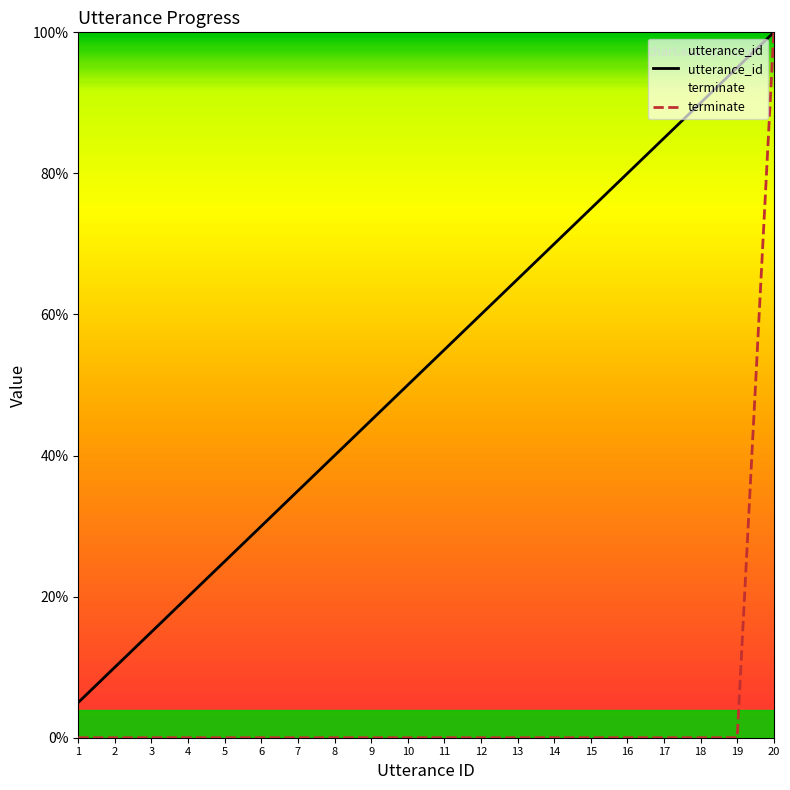

Reading left to right, transcribe all the data shown in this chart.

utterance_id: 5.0	10.0	15.0	20.0	25.0	30.0	35.0	40.0	45.0	50.0	55.0	60.0	65.0	70.0	75.0	80.0	85.0	90.0	95.0	100.0
terminate: 0.0	0.0	0.0	0.0	0.0	0.0	0.0	0.0	0.0	0.0	0.0	0.0	0.0	0.0	0.0	0.0	0.0	0.0	0.0	100.0